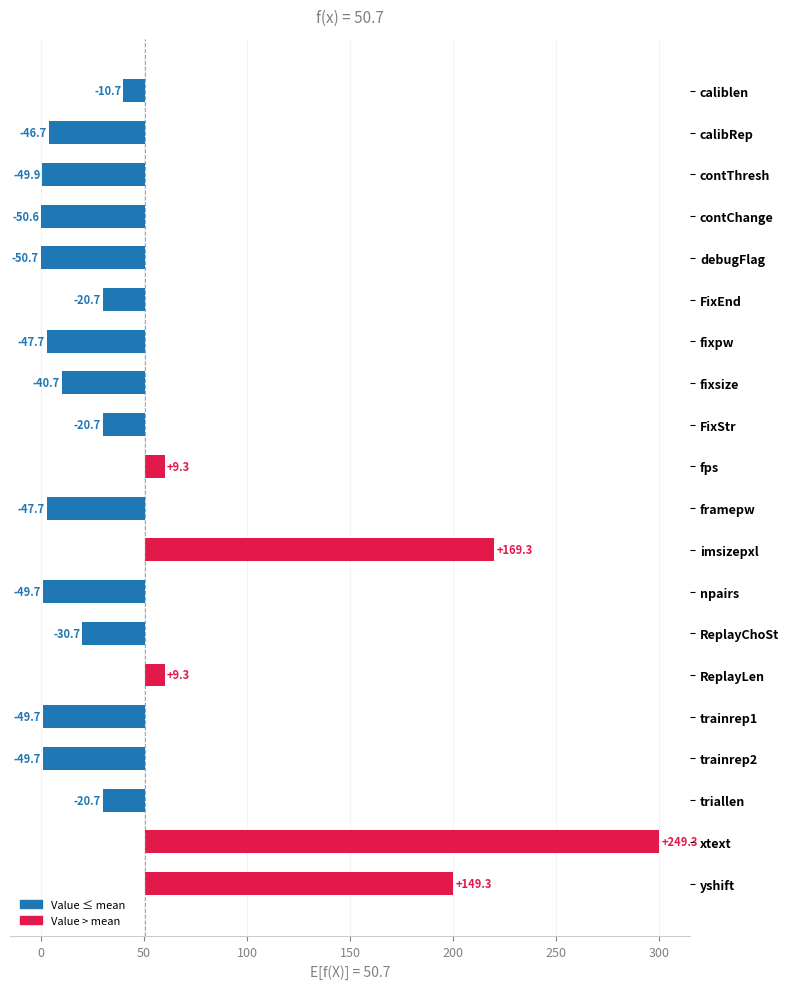

What is the maximum value shown in the chart?

249.3